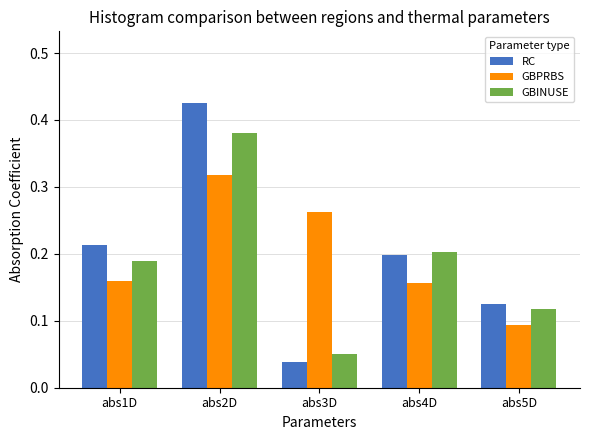

How many groups of bars are there?

5